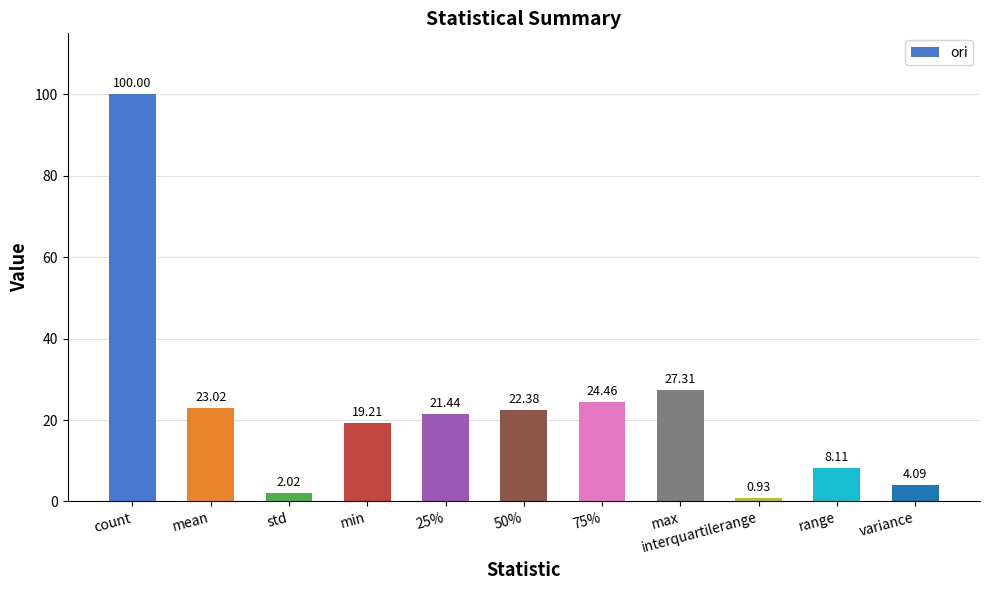

What is the difference between the maximum and minimum values?

99.1